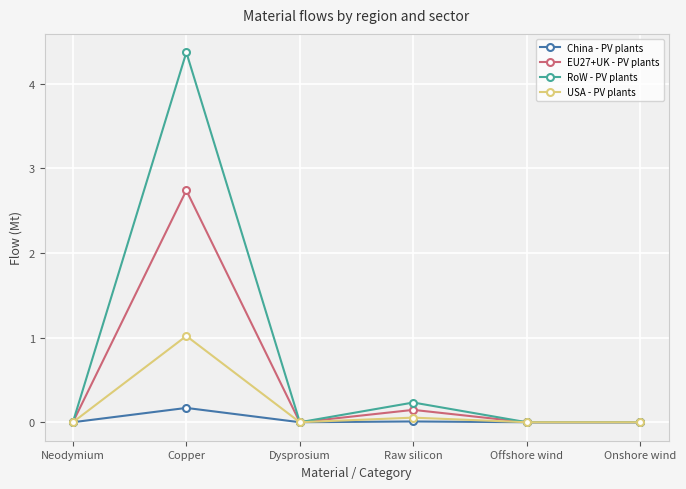

How many data points does each series have?

6